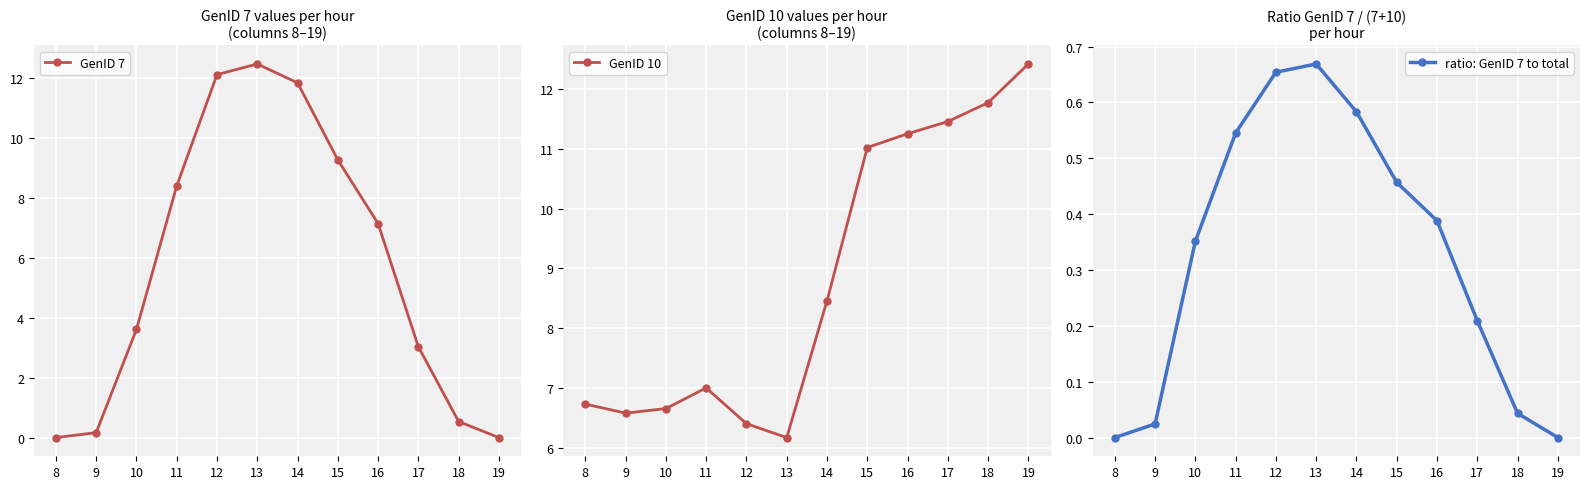

What is the spread (max minus min) of values at 12?

11.5